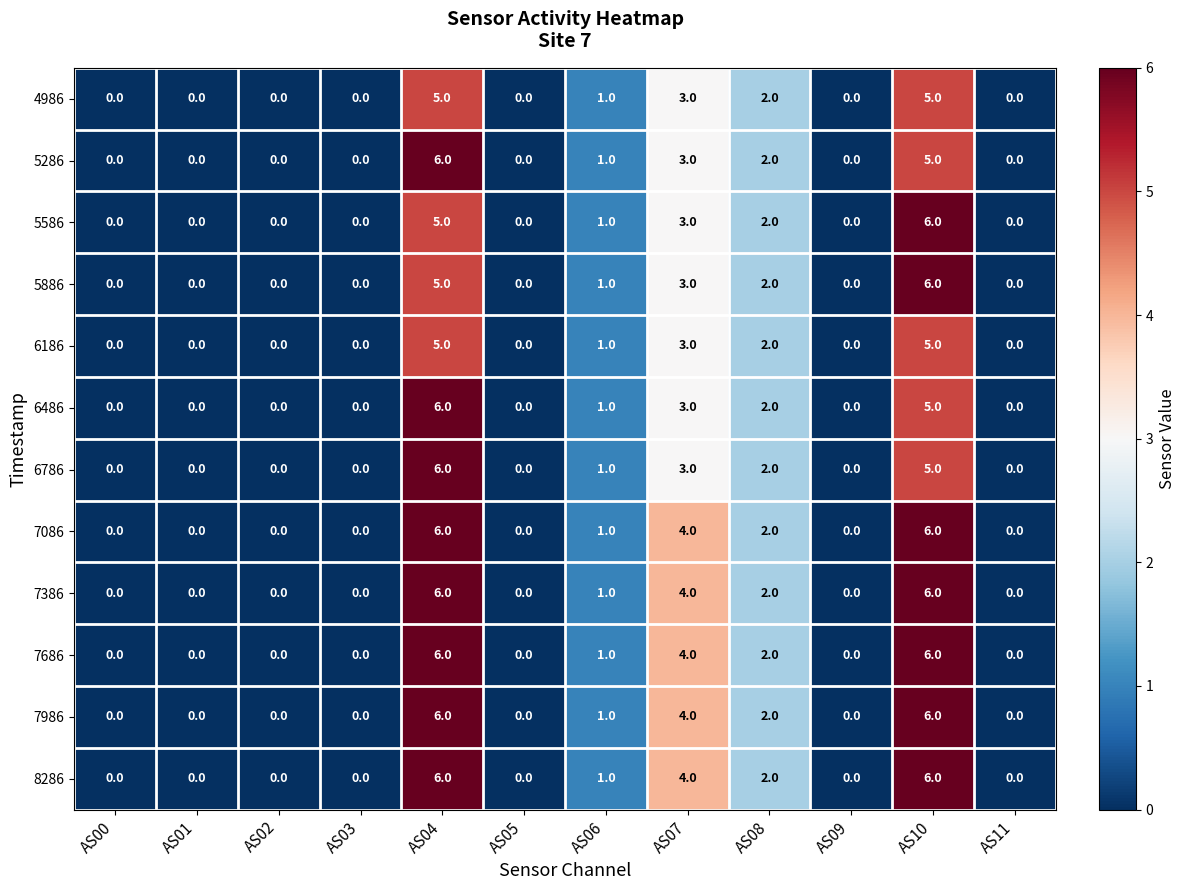

What is the difference between the 7986 values at AS10 and AS02?

6